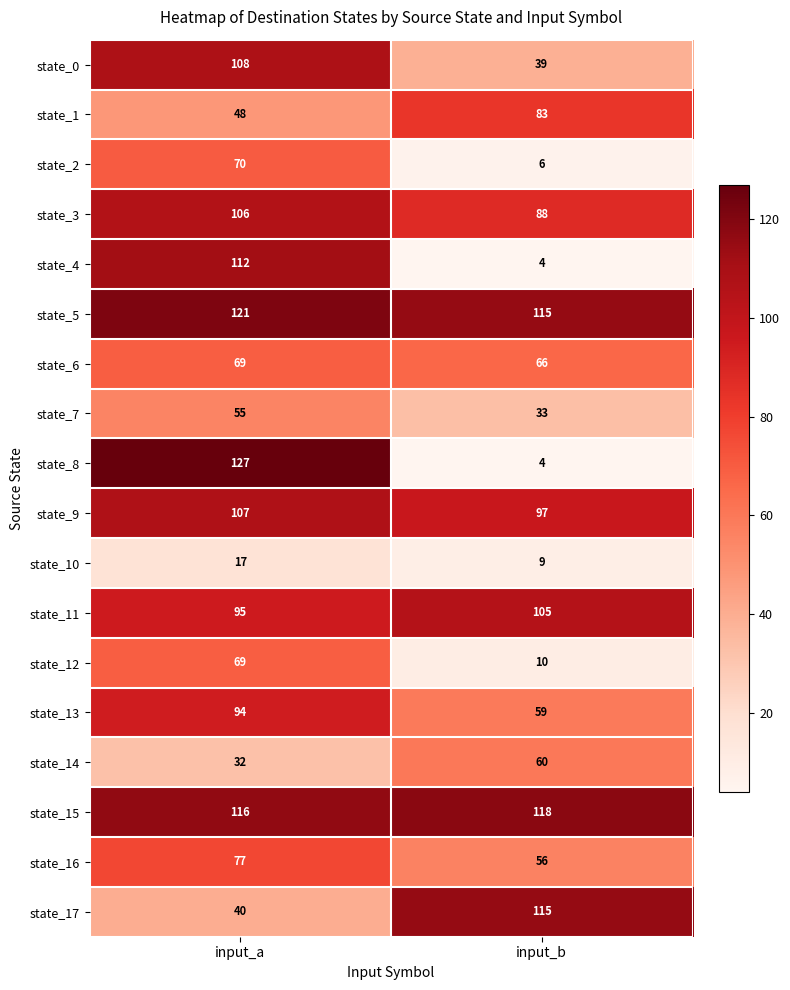

At which category is the sum across all series the highest?

input_a